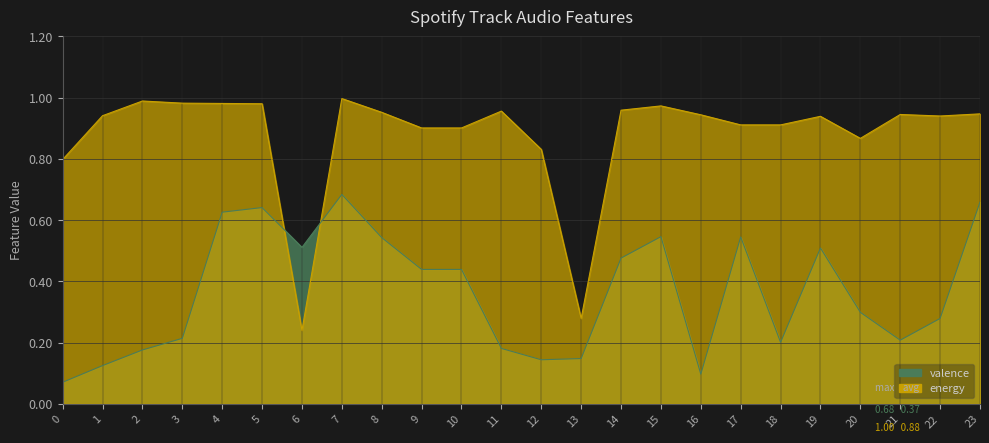

Which series ends up on top after the final intersection of valence and energy?

energy